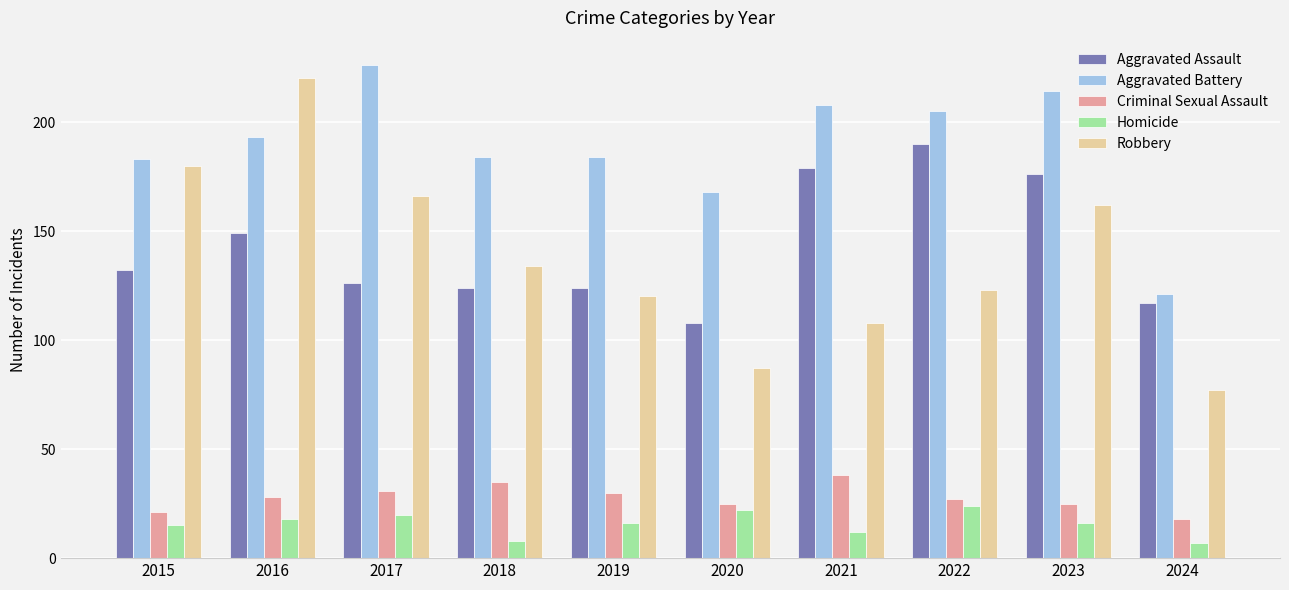

What are all the series names shown in the legend?

Aggravated Assault, Aggravated Battery, Criminal Sexual Assault, Homicide, Robbery